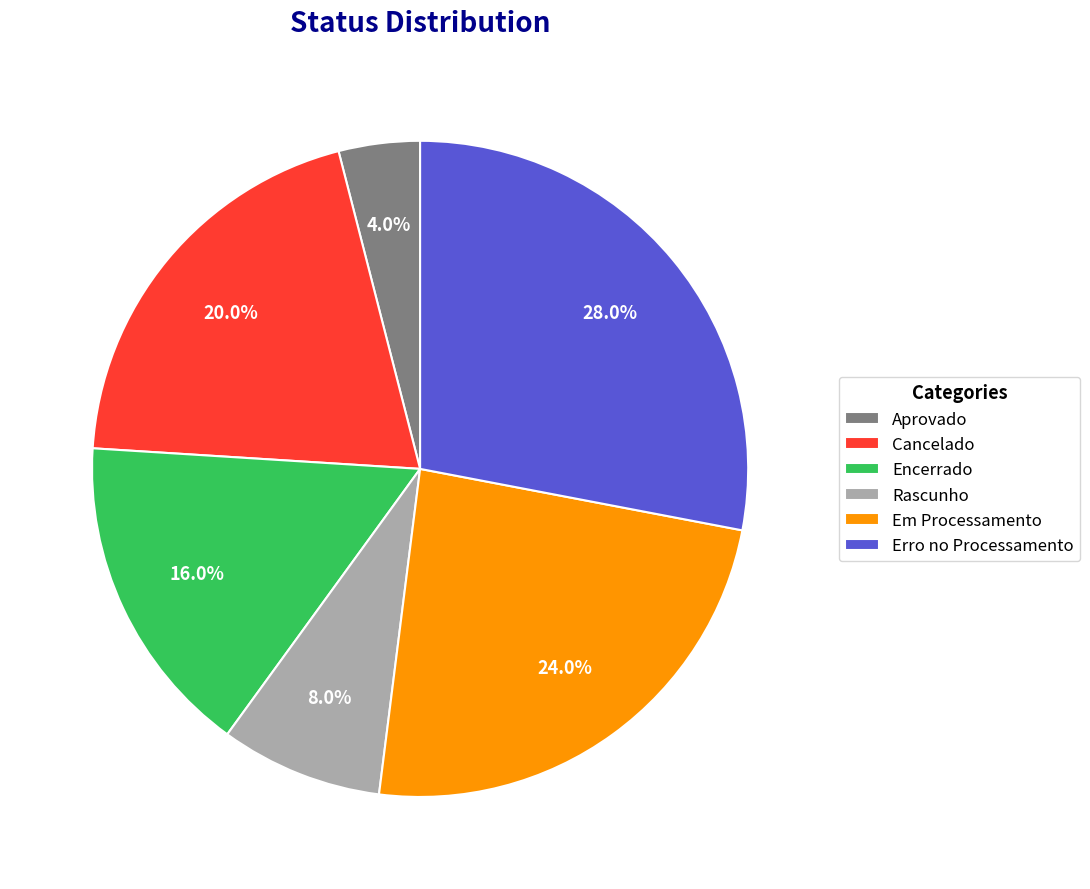

True or false: Rascunho accounts for 1% of the total.

False